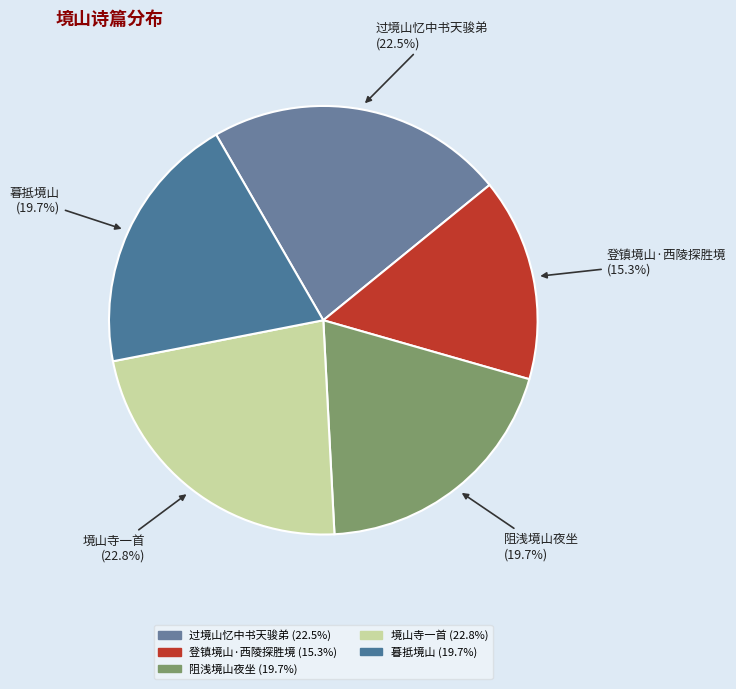

Does 暮抵境山 represent more than half of the total?

No